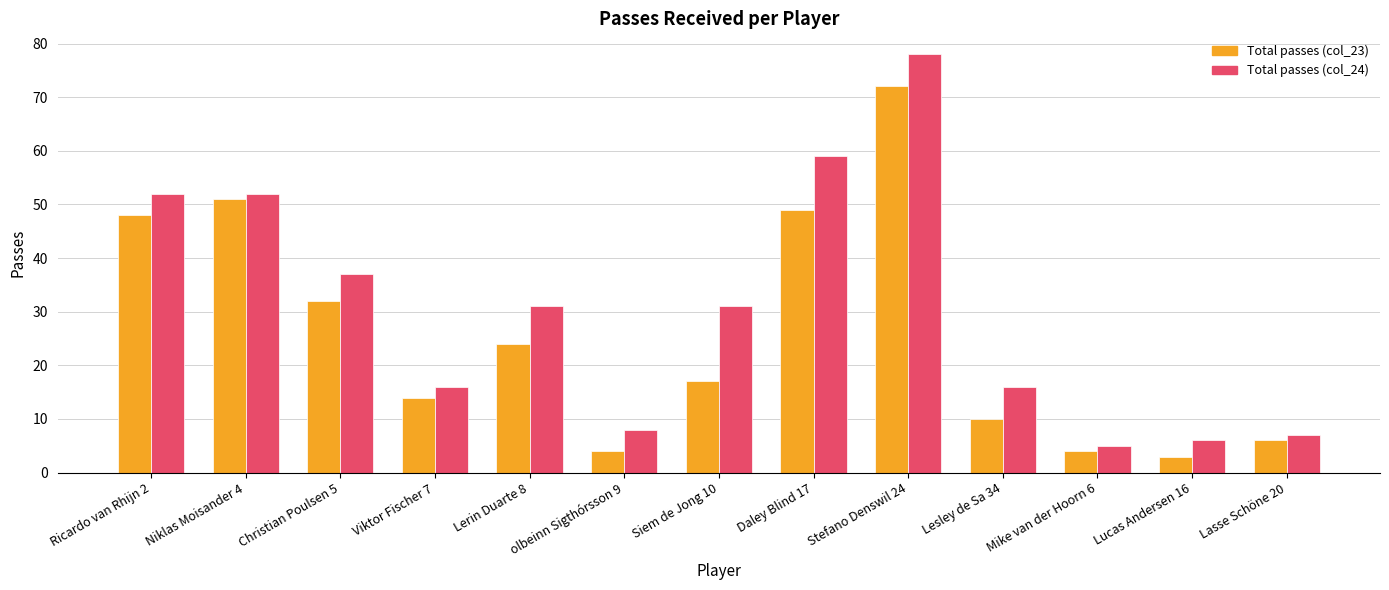

How many bars are there in total?

26